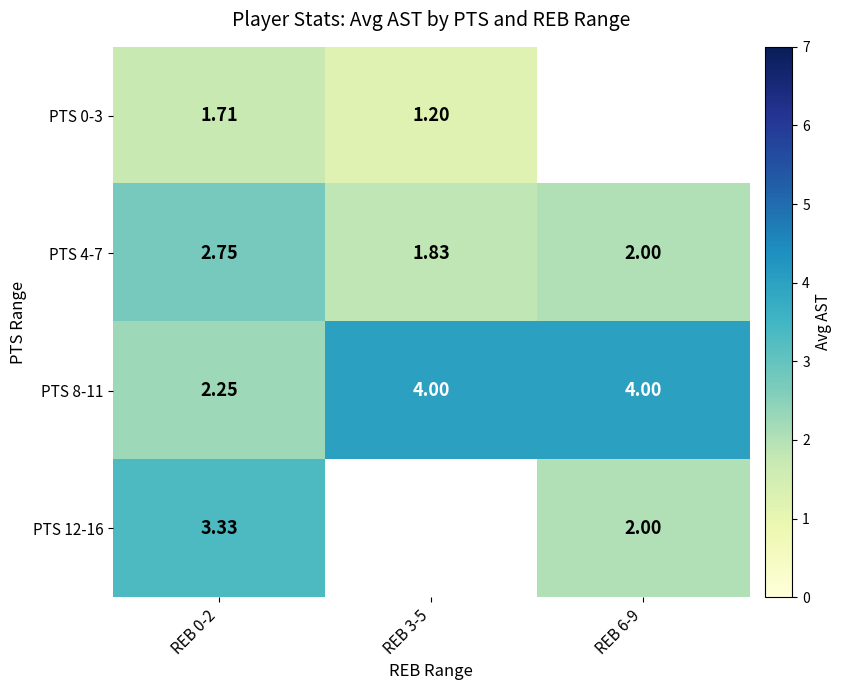

Is the value of PTS 4-7 at REB 3-5 greater than the value of PTS 12-16 at REB 6-9?

No